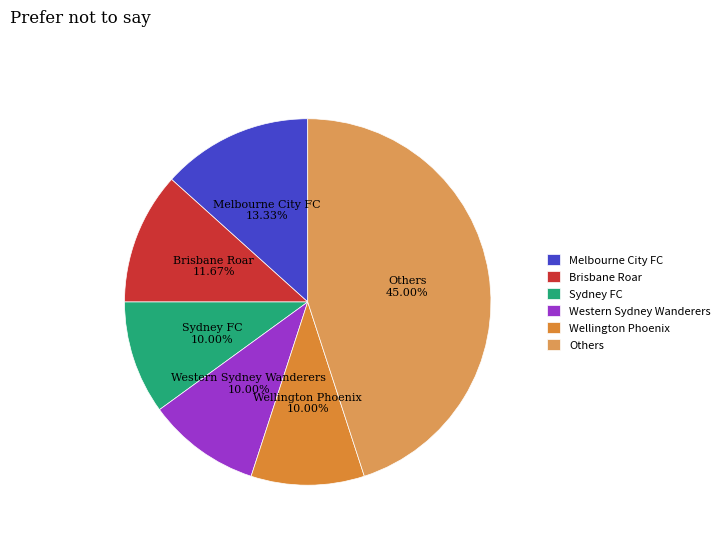

To the nearest percent, what is the difference between the largest and smallest slice percentages?

35%